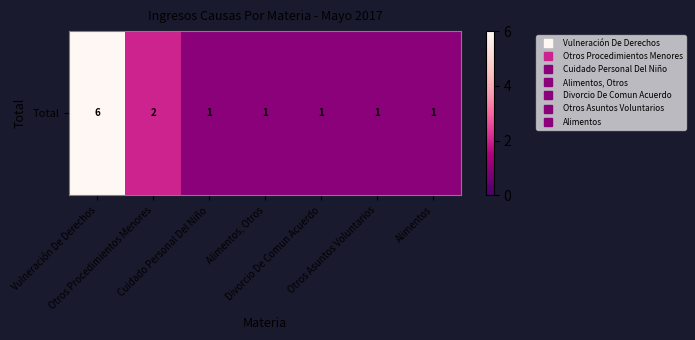

What is the change in value from Vulneración De Derechos to Alimentos, Otros?

-5